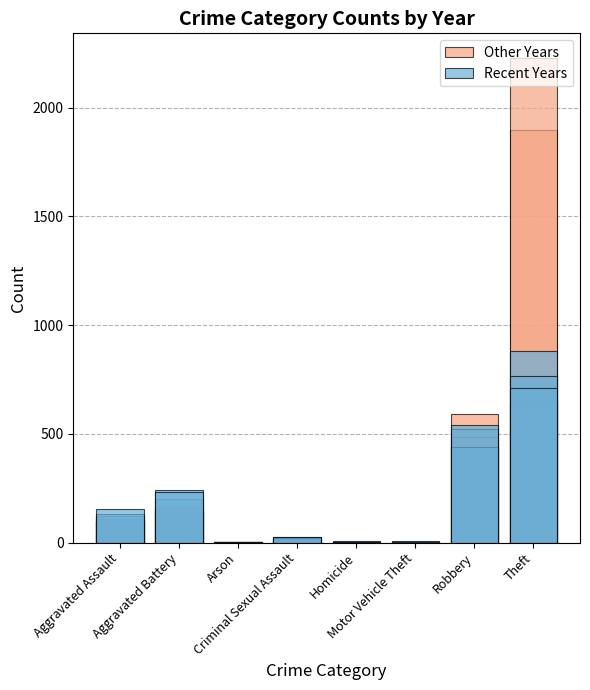

What is the sum of all Other Years values?

2590